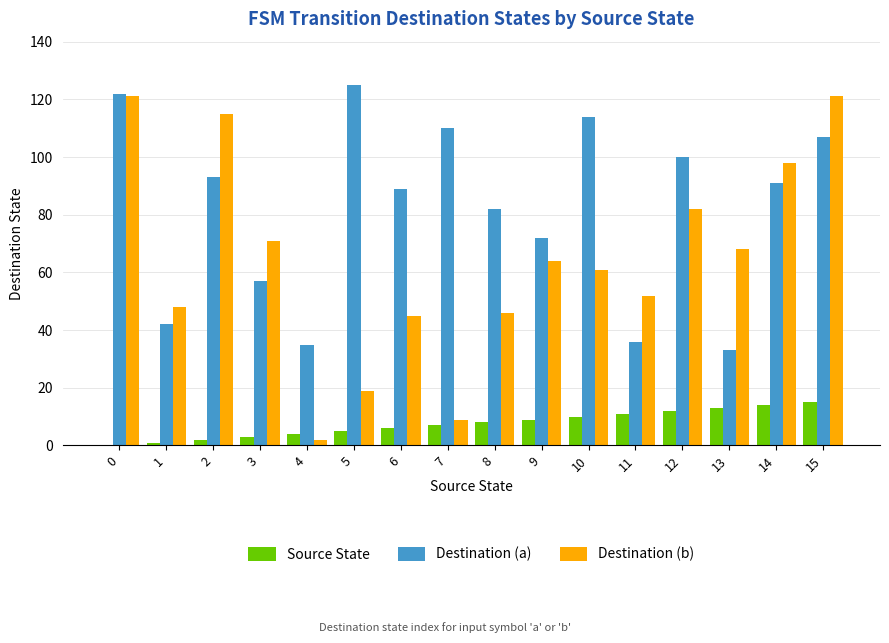

What is the spread (max minus min) of values at 8?

74